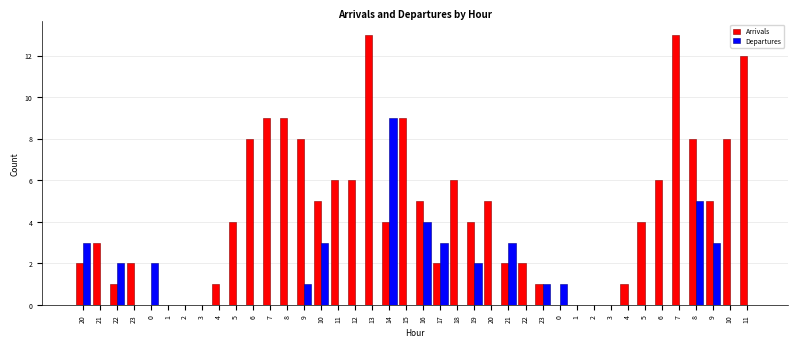

What is the maximum value for Arrivals?

13